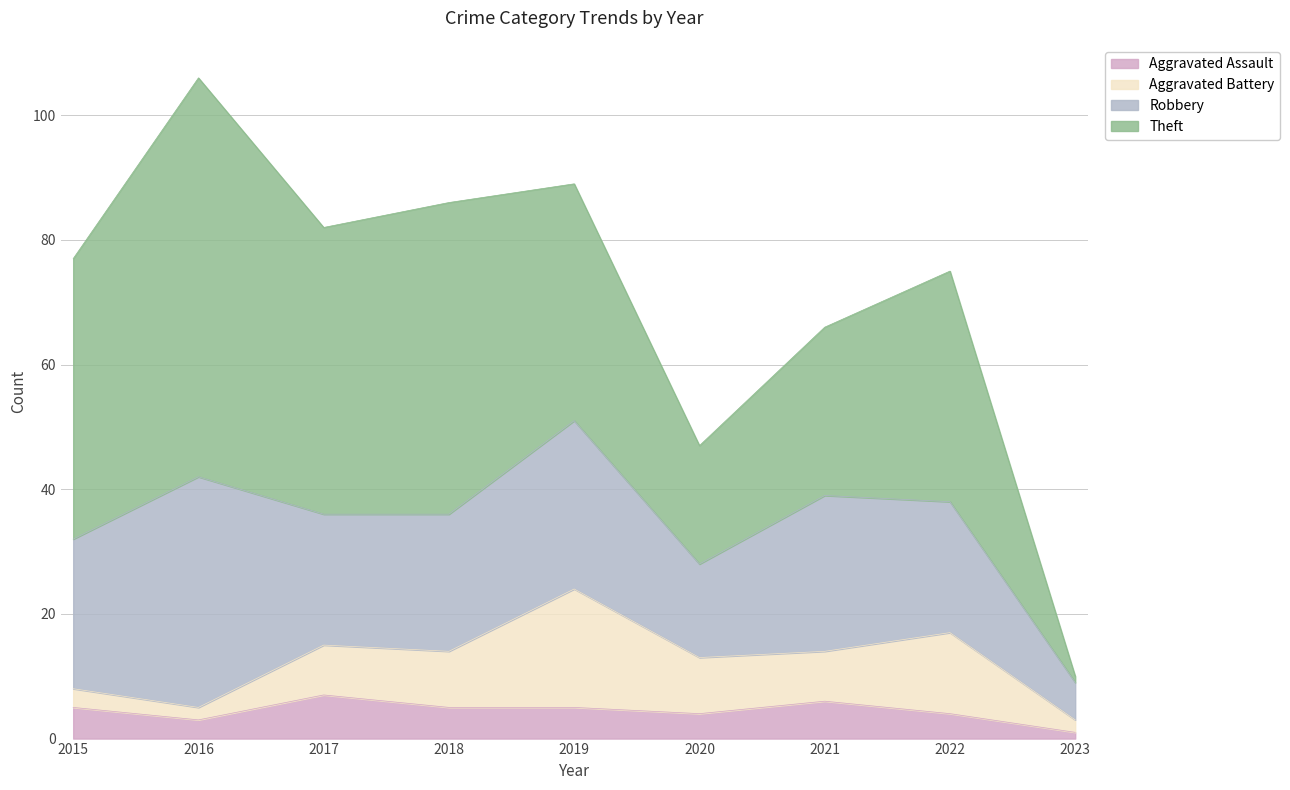

In Aggravated Battery, how many points are higher than both neighbors (excluding endpoints)?

2